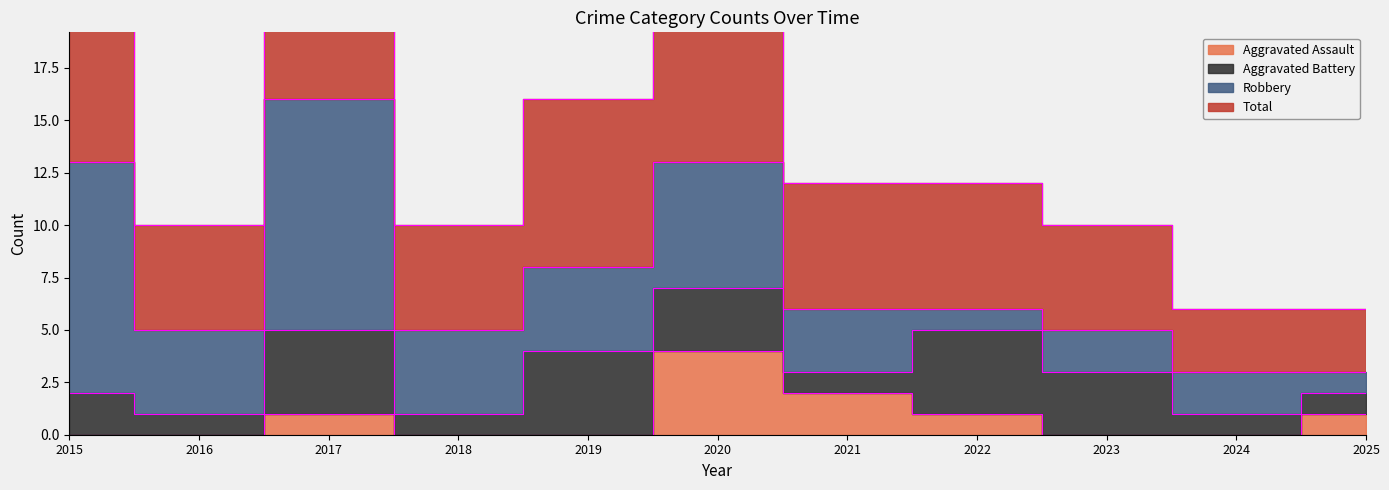

What is the difference between the Aggravated Assault values at 2023 and 2025?

1